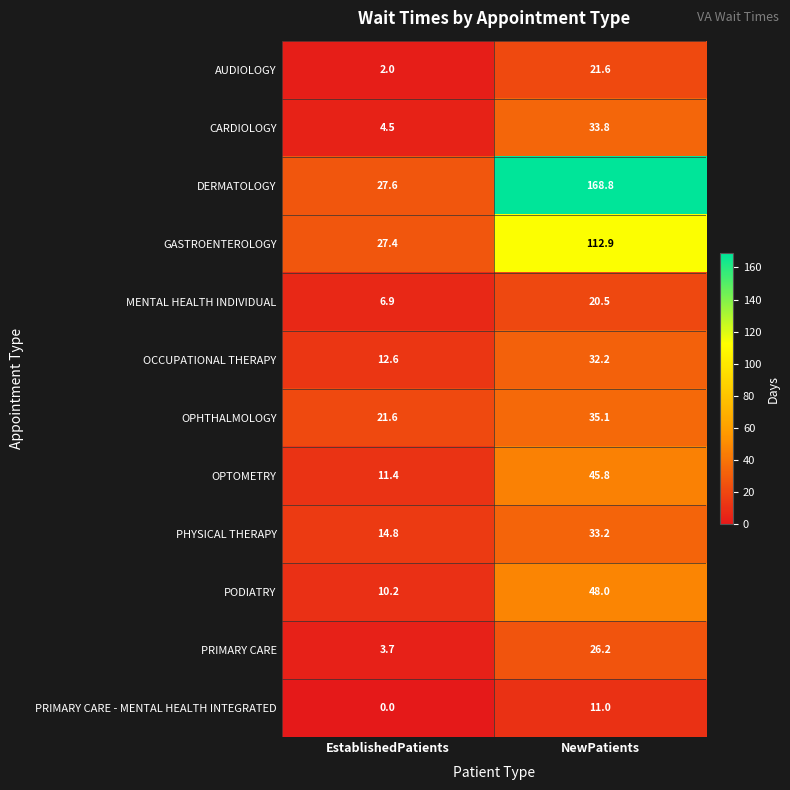

What is the maximum value shown in the chart?

168.8